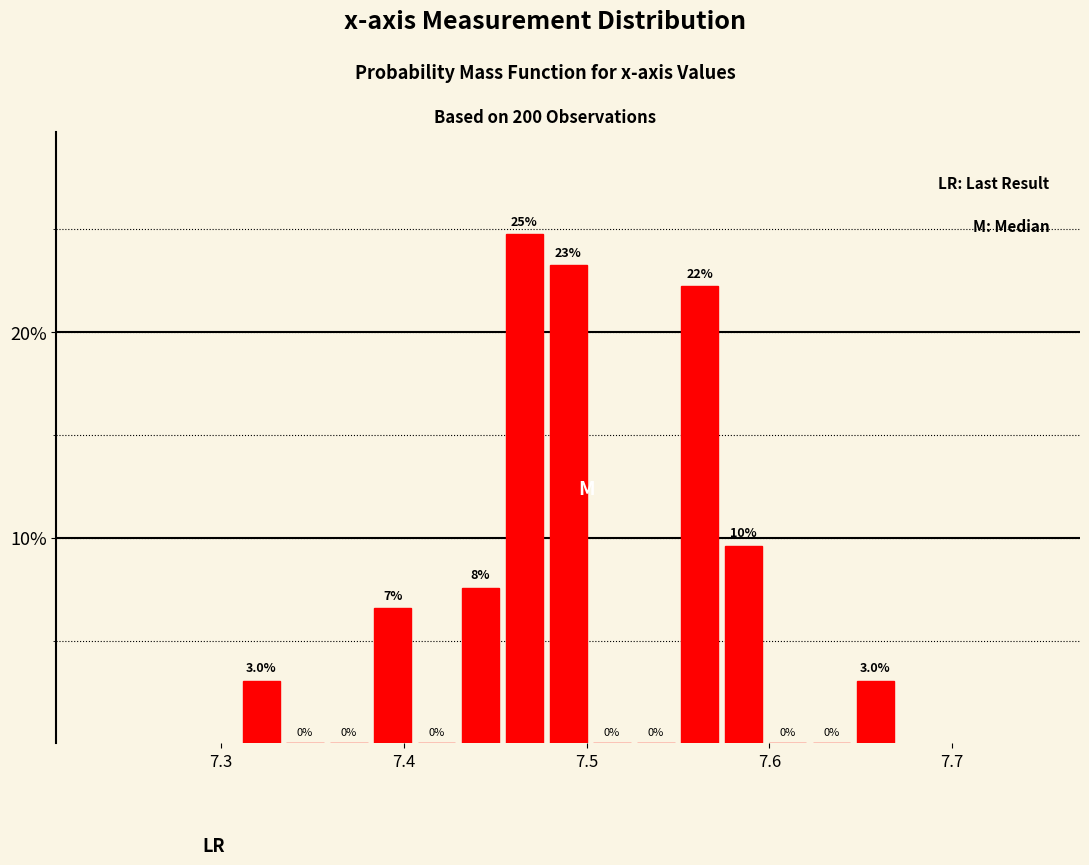

Around what value on the x-axis is the tallest bar? Give the approximate position of its centre, as read against the axis.

7.47